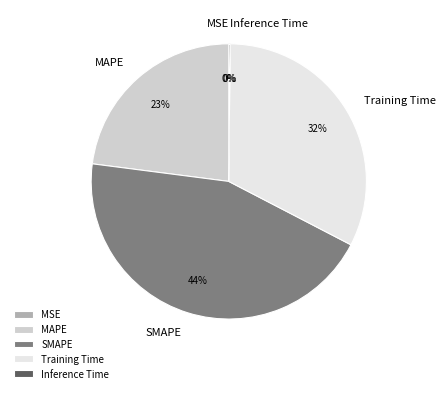

Between MAPE and Training Time, which is larger?

Training Time